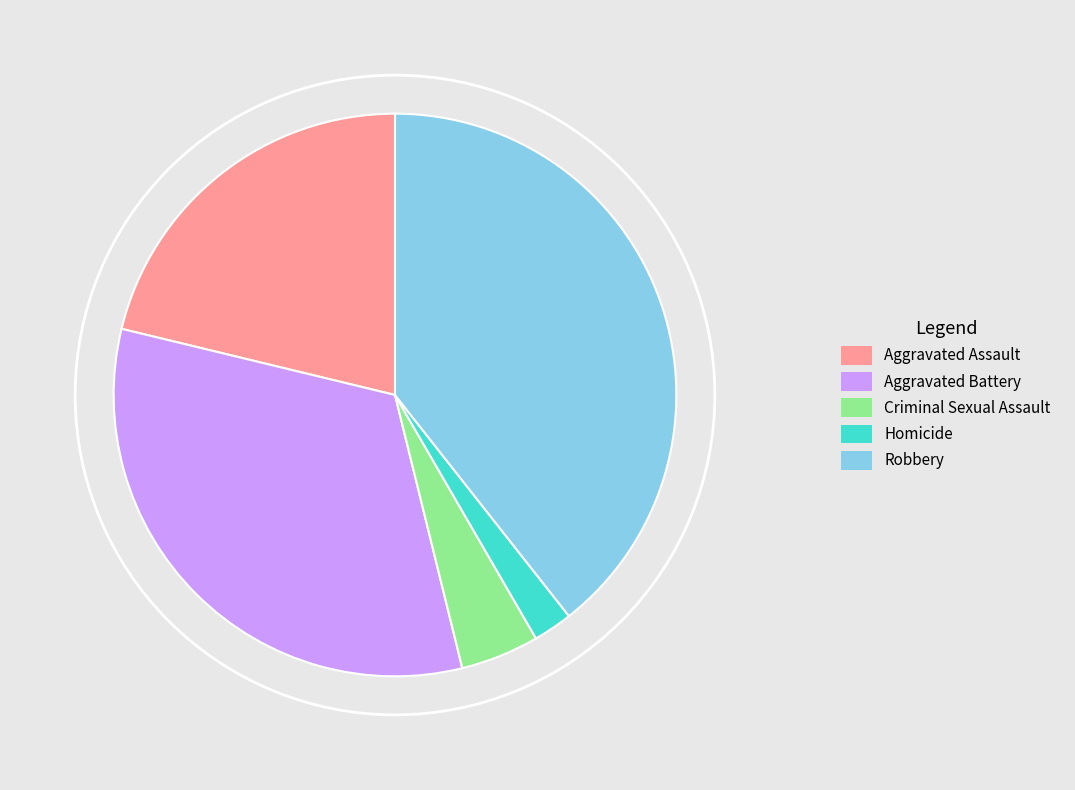

Which slice is the smallest?

Homicide